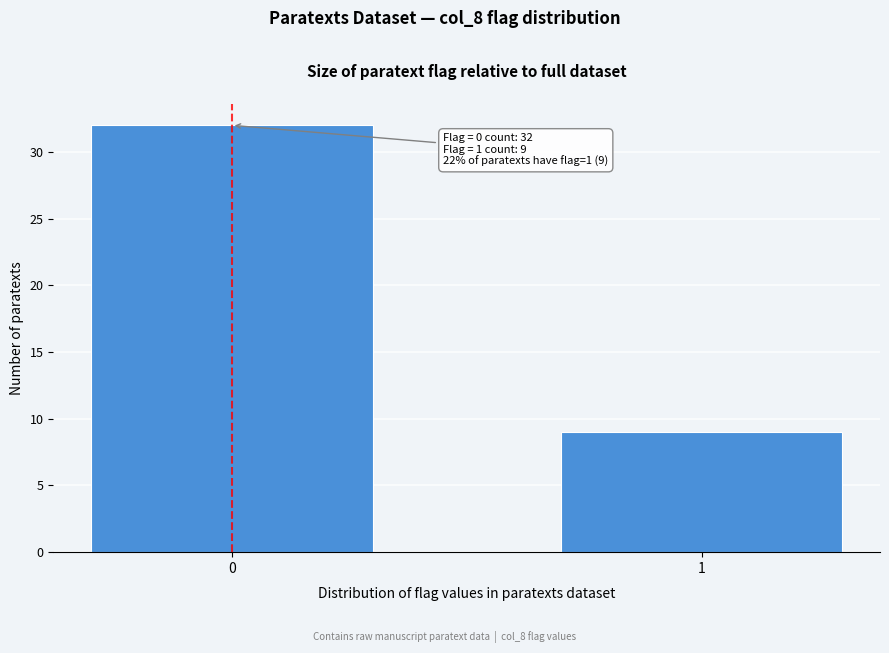

Reading left to right, transcribe all the data shown in this chart.

0=32	1=9